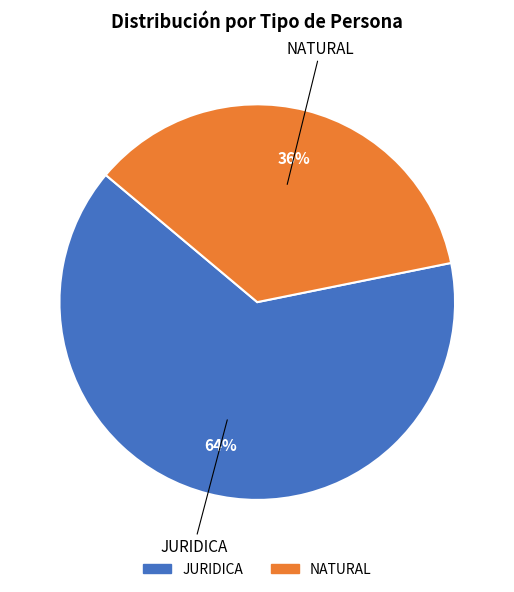

What percentage is the NATURAL slice, to the nearest percent?

36%